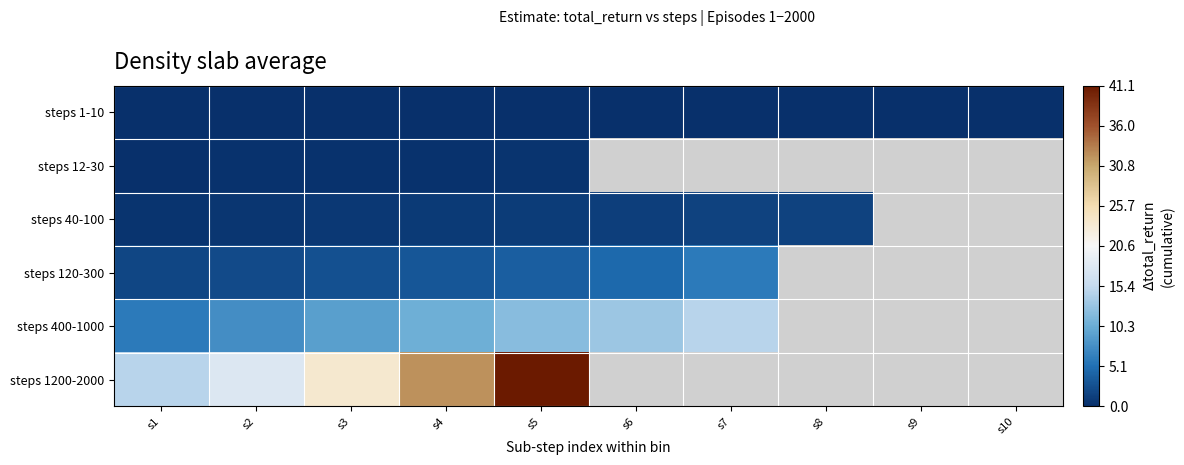

What is the lowest value of the steps 1200-2000 series?

14.7